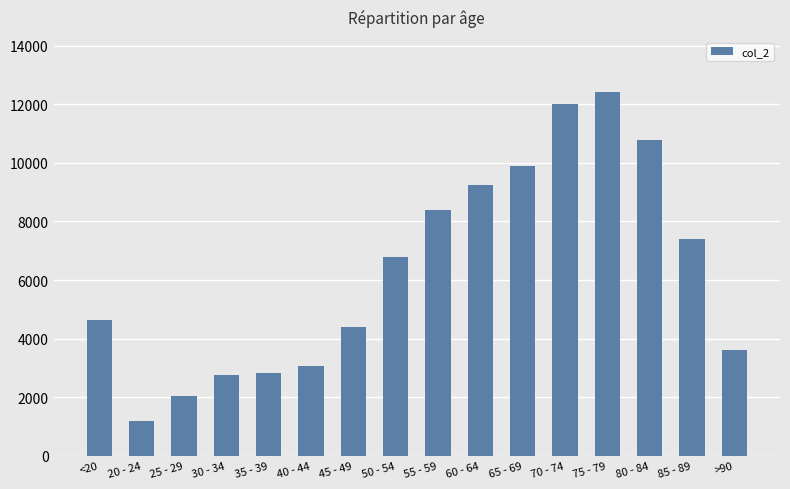

What is the sum of the values at 20 - 24 and 45 - 49?

5587